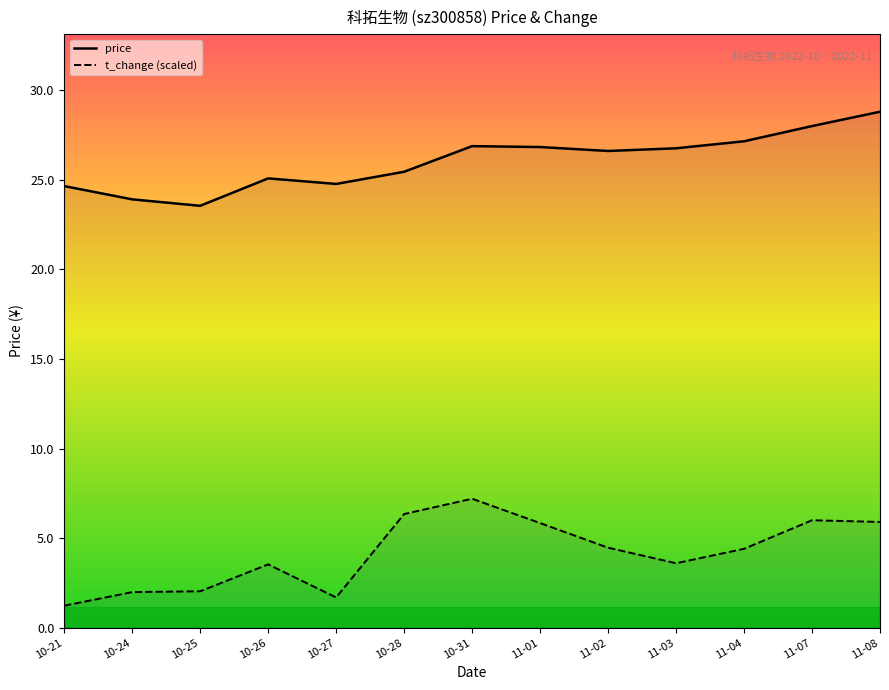

At which label does price first exceed 26?

10-31